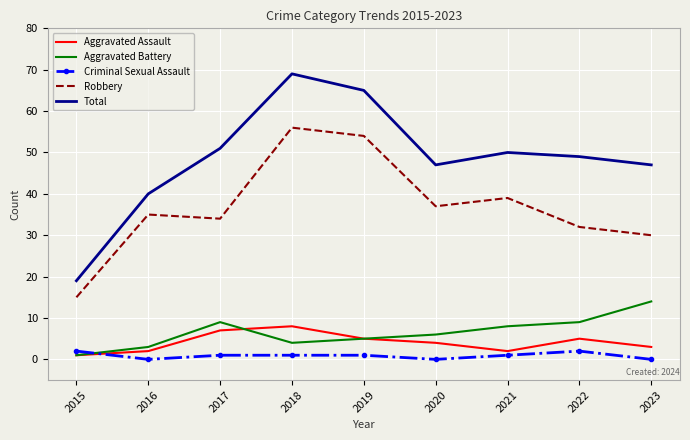

What is the average value of the Robbery series?

37